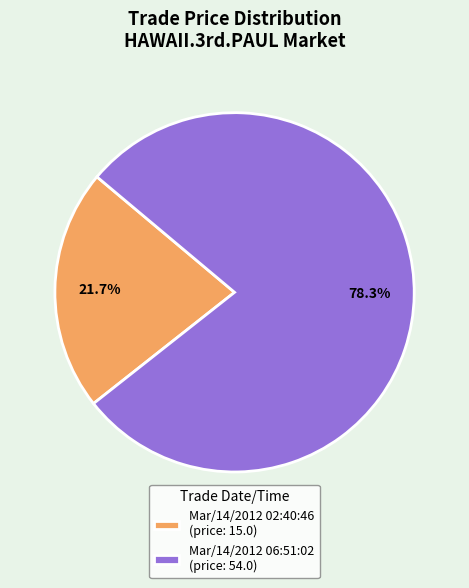

Rank the categories by value from highest to lowest.

Mar/14/2012 06:51:02, Mar/14/2012 02:40:46